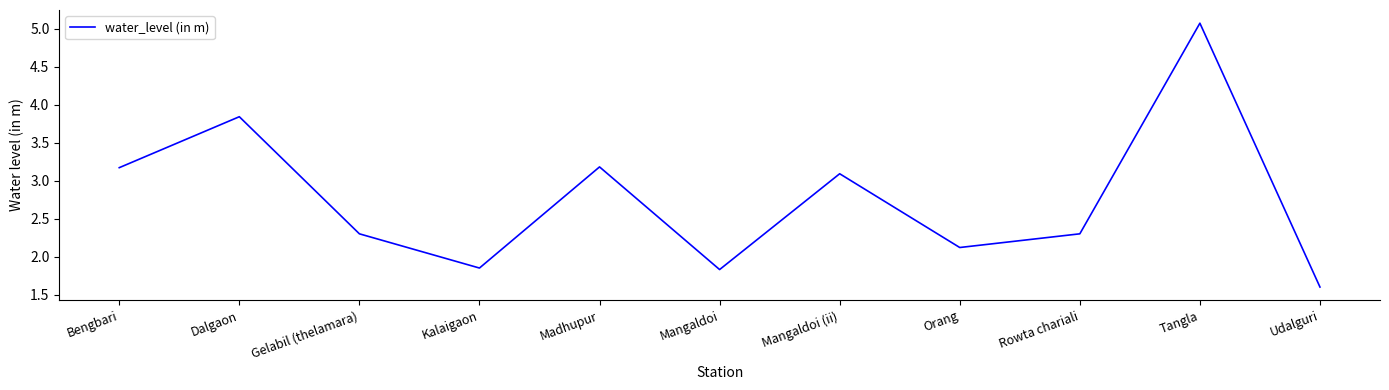

What is the change in value from Mangaldoi to Tangla?

+3.2